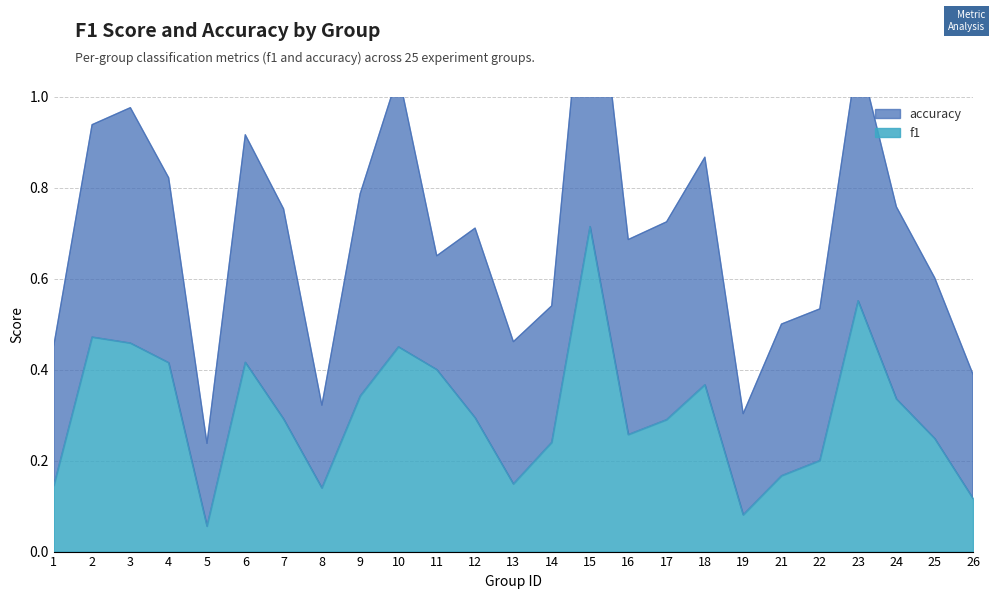

At which category does the data reach its first local valley?

5